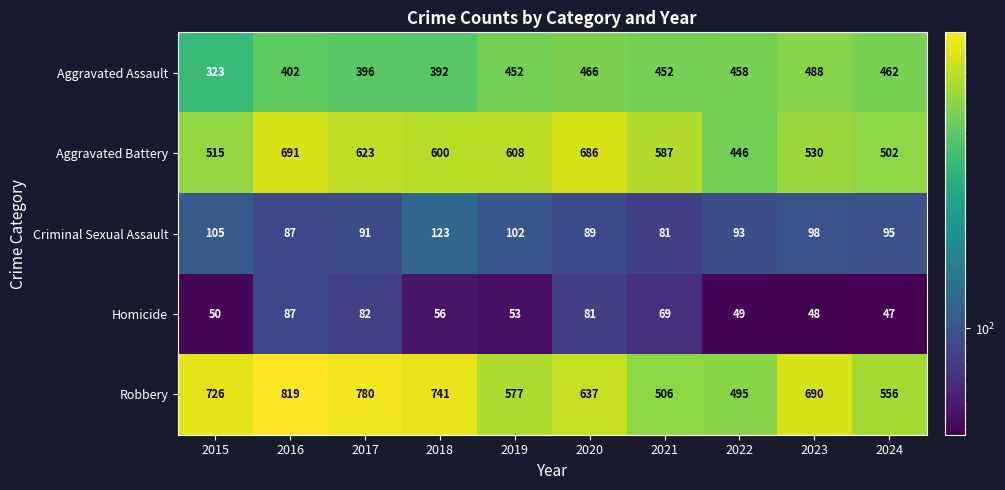

True or false: Aggravated Battery has a value of 686 at 2020.

True